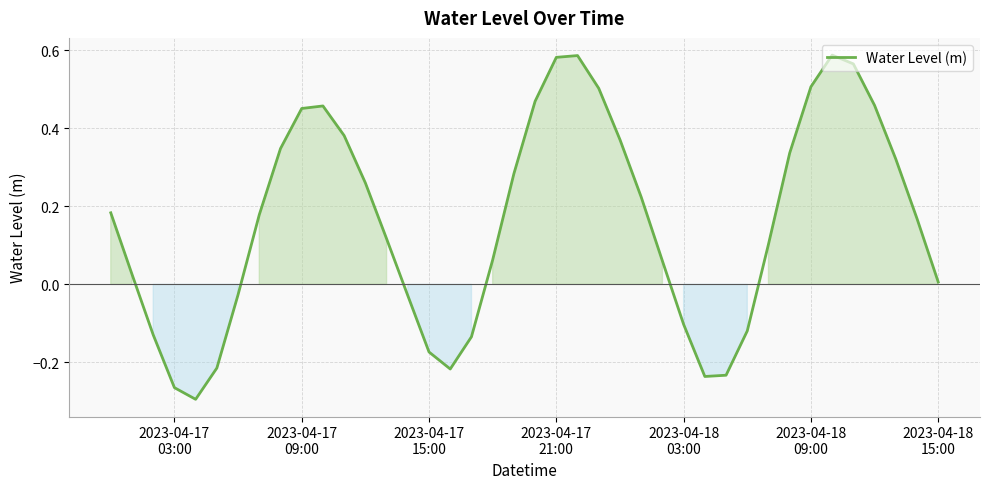

What is the difference between the maximum and minimum values?

0.9